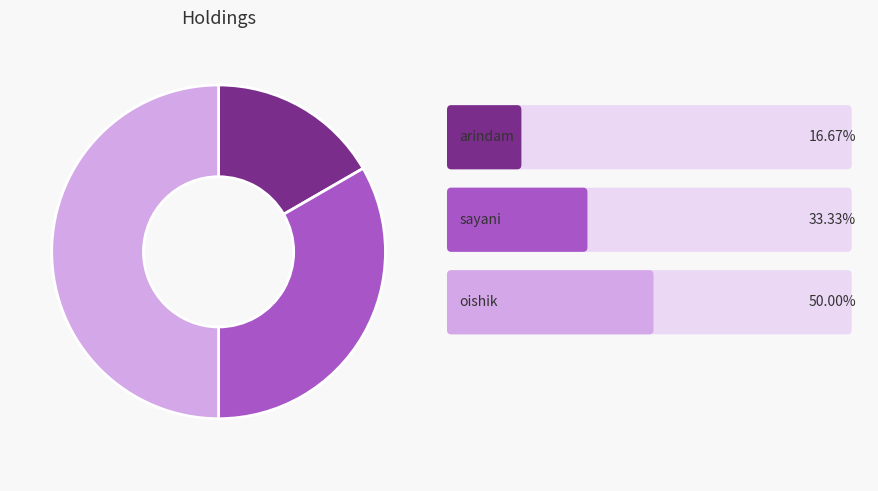

Count the number of slices in the pie.

3